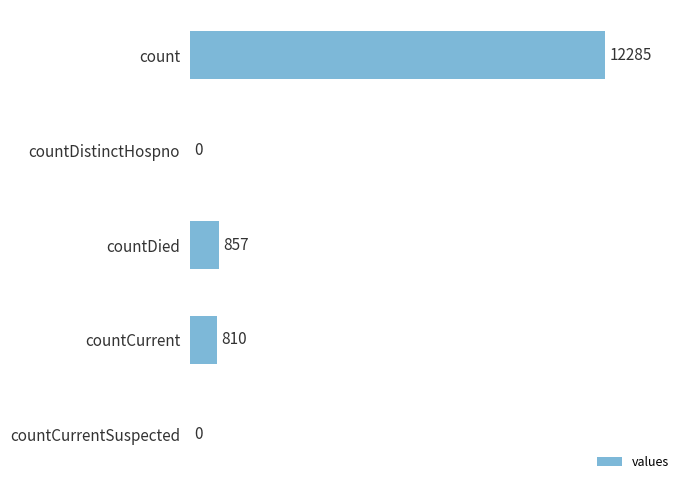

What is the maximum value shown in the chart?

12285